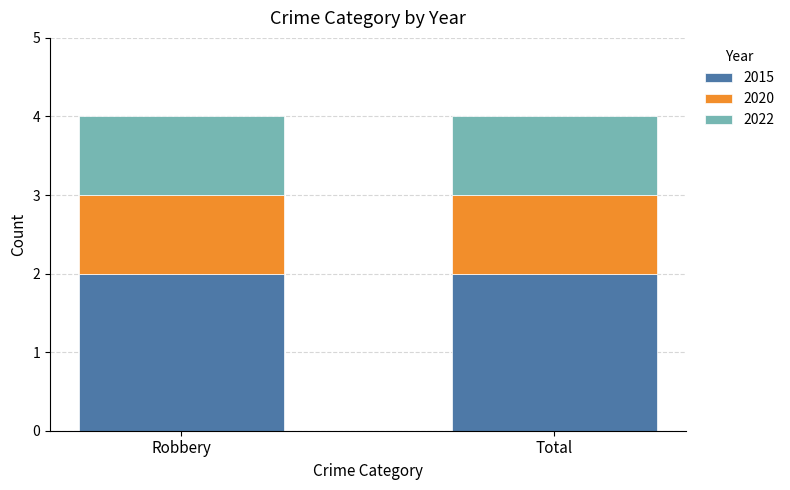

Reading left to right, list the values for the 2015 series.

Robbery=2	Total=2